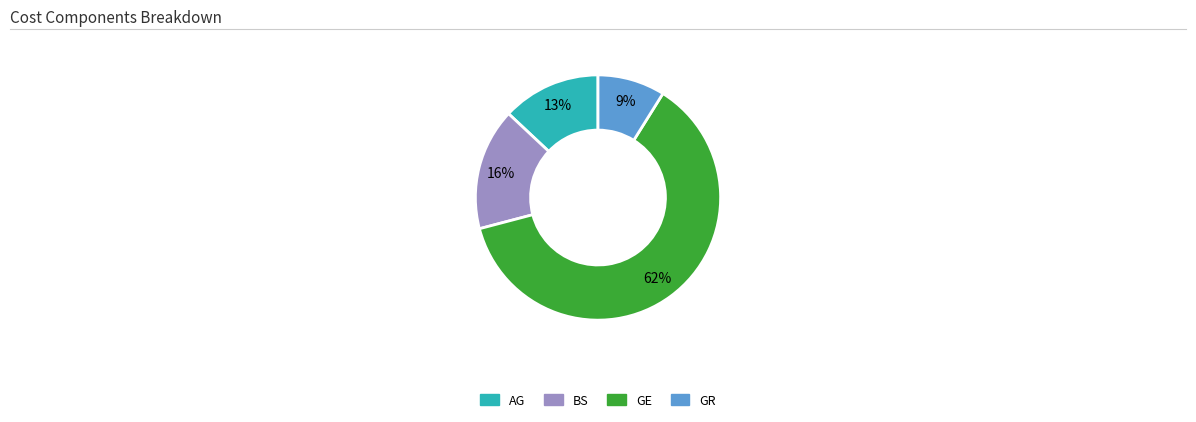

How many slices are in this pie chart?

4